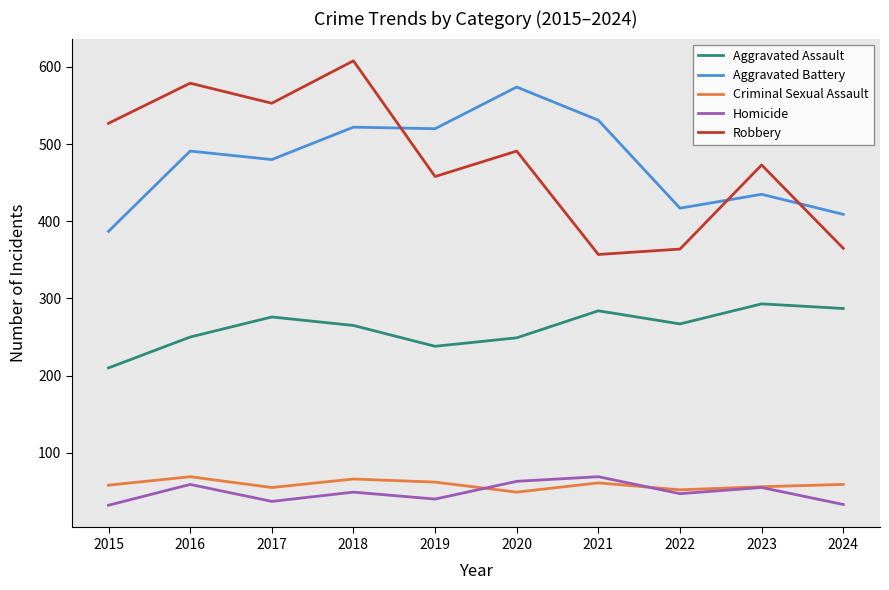

True or false: Criminal Sexual Assault and Homicide intersect in this chart.

True